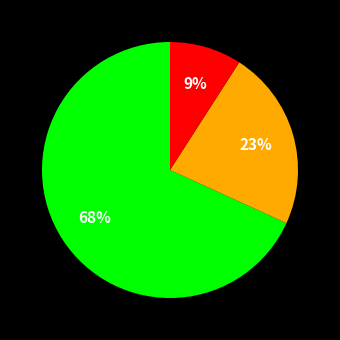

To the nearest percent, what is the average slice percentage?

33%